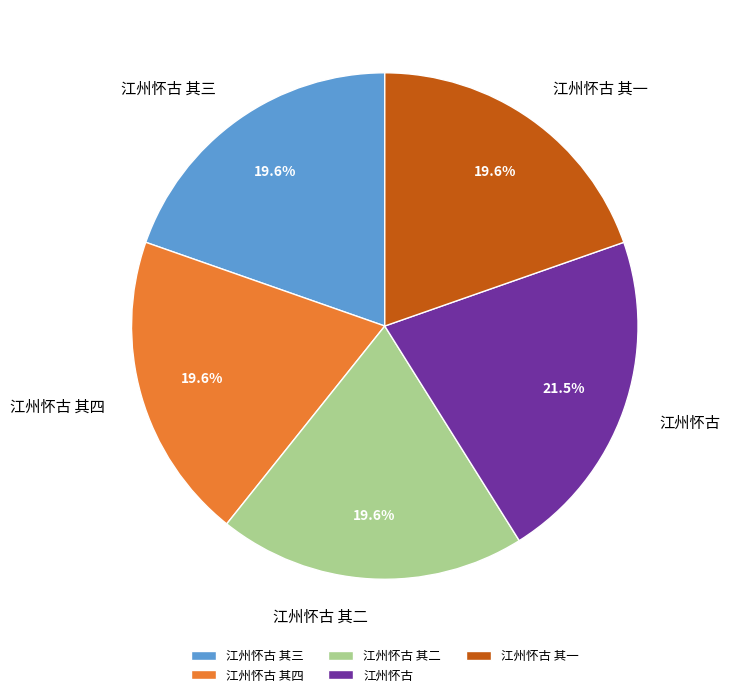

Does 江州怀古 其一 represent more than half of the total?

No